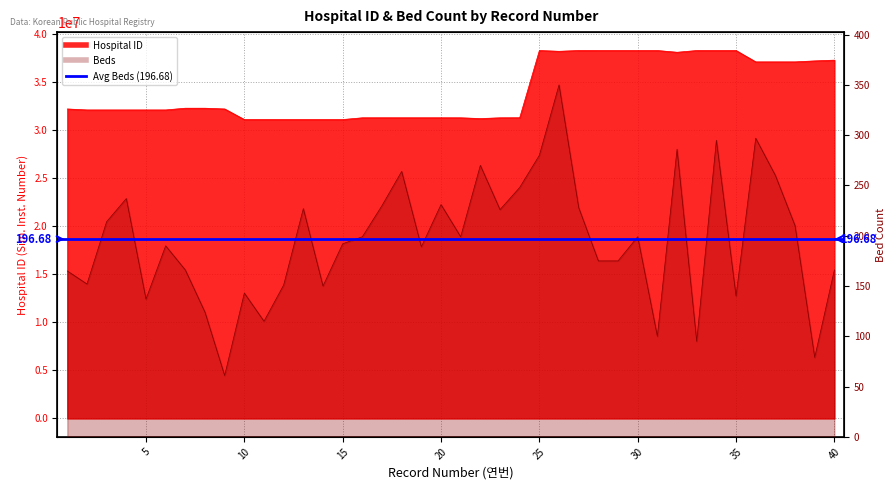

List the series in order of their peak value, lowest first.

Beds, Hospital ID